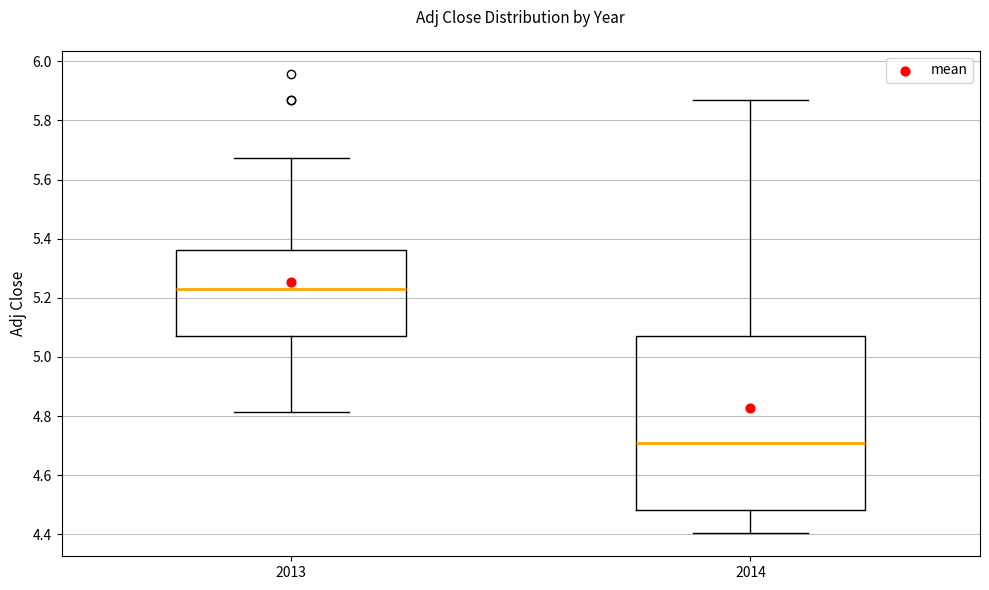

Reading left to right, transcribe this box plot: for each box, give where its median line is, the range the box spans, and where its two whiskers end, as read against the y-axis. The values are not printed on the chart, so give them approximately, as read against the axis.

2013: median 5.24, box 5.06 to 5.36, whiskers 4.82 to 5.68
2014: median 4.70, box 4.48 to 5.06, whiskers 4.40 to 5.88